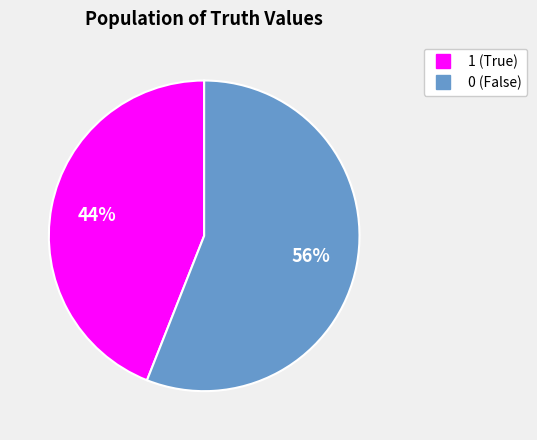

To the nearest percent, what is the difference between the largest and smallest slice percentages?

12%